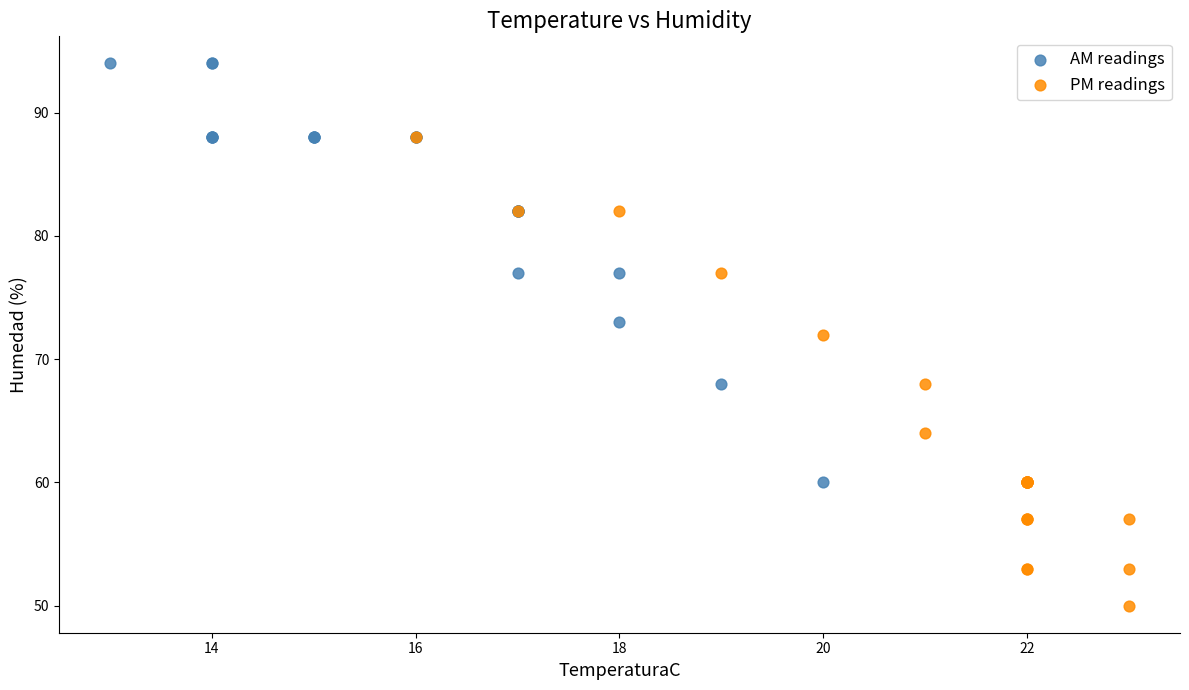

Which series reaches the maximum Y coordinate?

AM readings